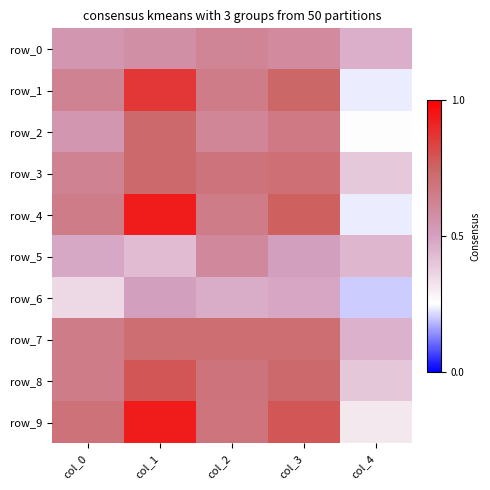

What is the sum of the row_6 values at col_4 and col_0?

0.5